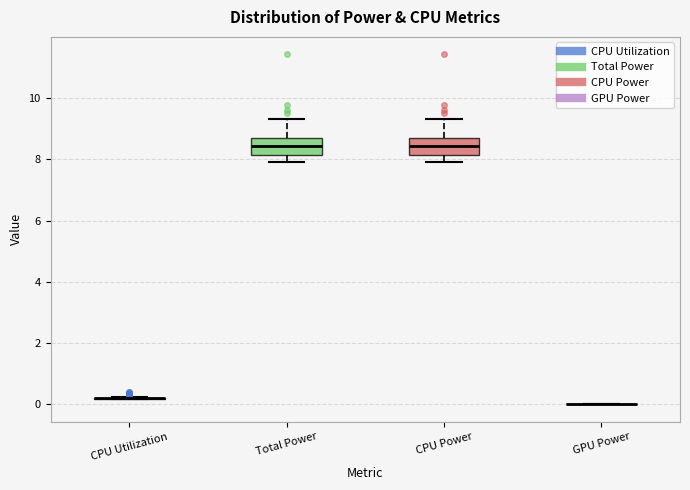

Reading left to right, transcribe this box plot: for each box, give where its median line is, the range the box spans, and where its two whiskers end, as read against the y-axis. The values are not printed on the chart, so give them approximately, as read against the axis.

CPU Utilization: box collapsed to a line at 0.2, whiskers 0.2 to 0.2
Total Power: median 8.4, box 8.2 to 8.6, whiskers 8.0 to 9.4
CPU Power: median 8.4, box 8.2 to 8.6, whiskers 8.0 to 9.4
GPU Power: box collapsed to a line at 0.0, whiskers 0.0 to 0.0